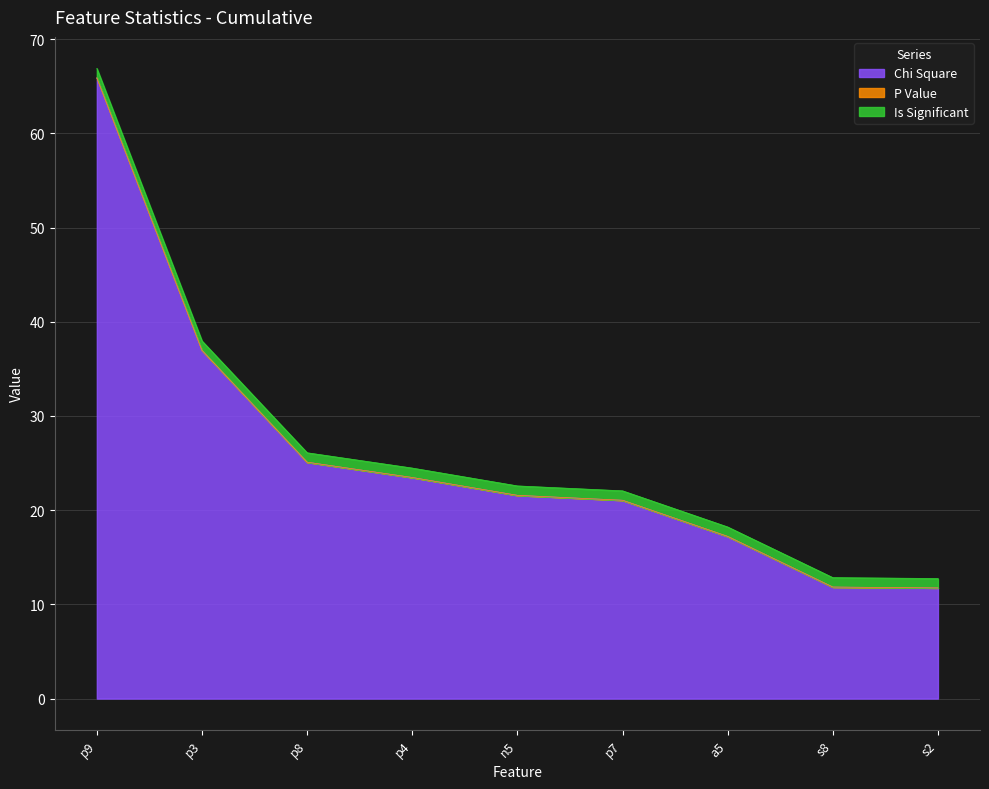

Which series has the largest range (max minus min)?

Chi Square